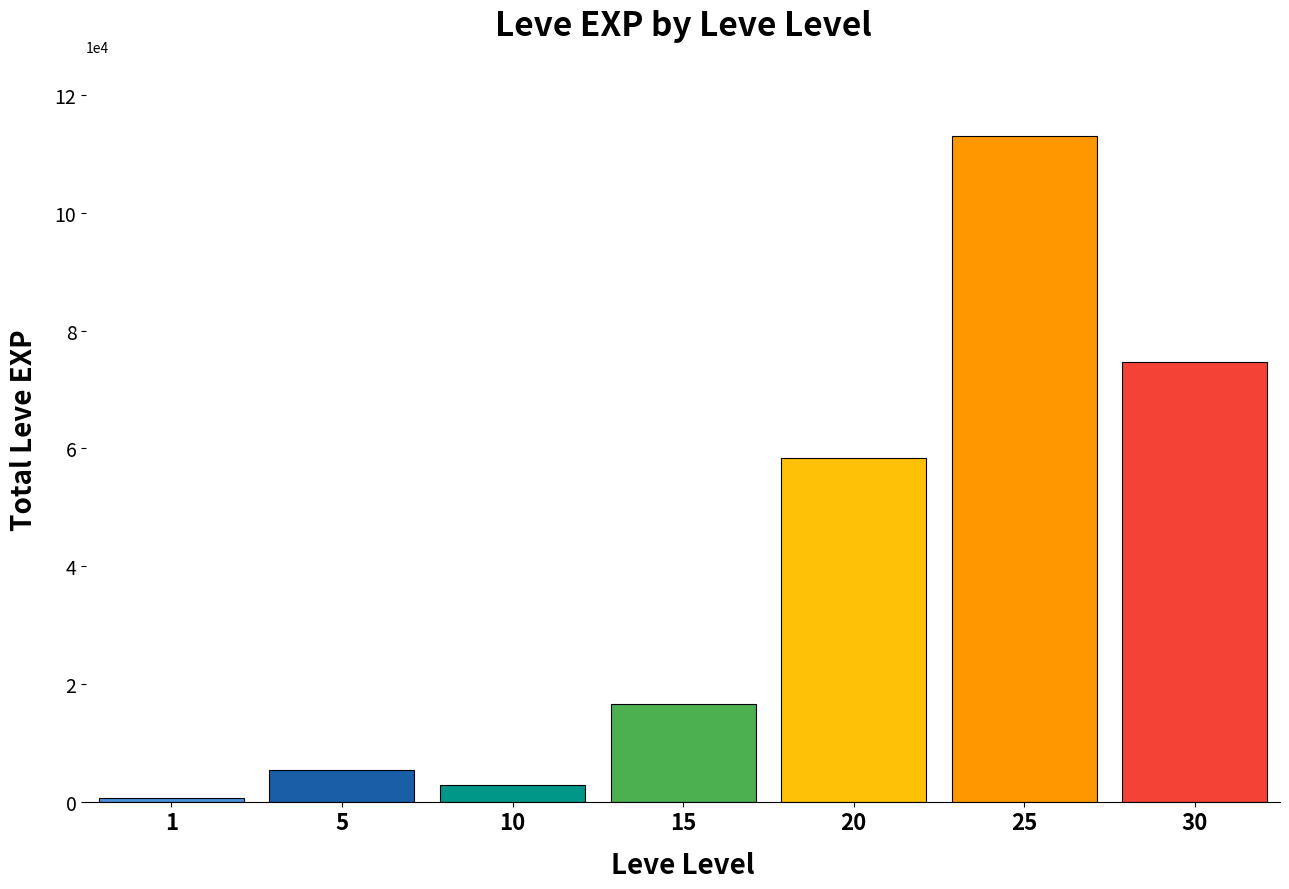

Does the chart contain stacked bars?

No